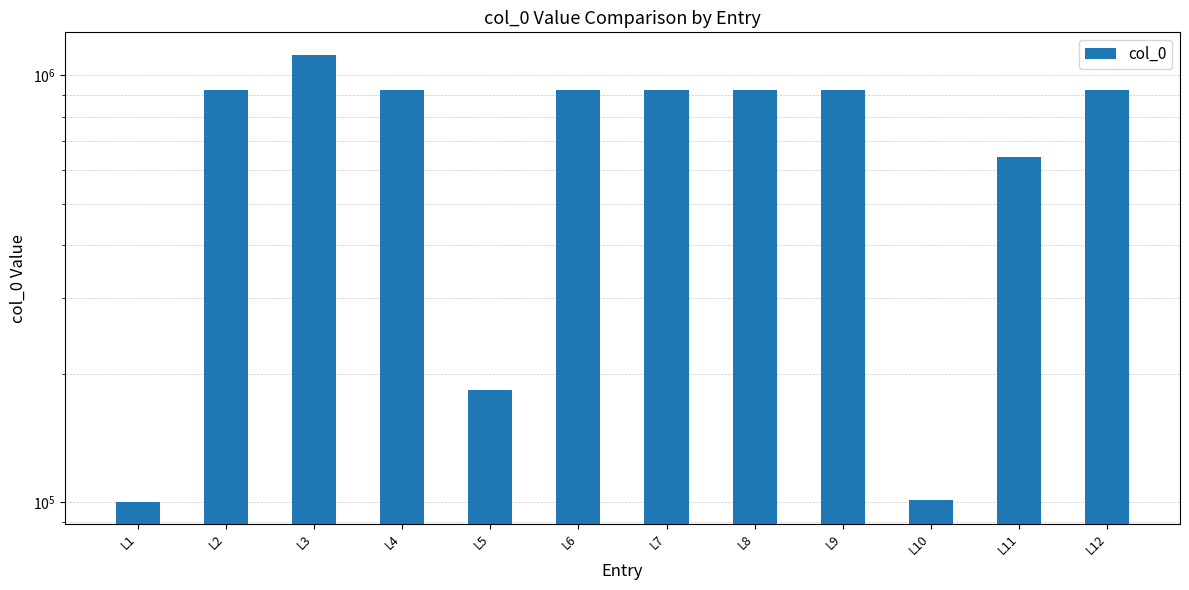

What is the minimum value shown in the chart?

100317